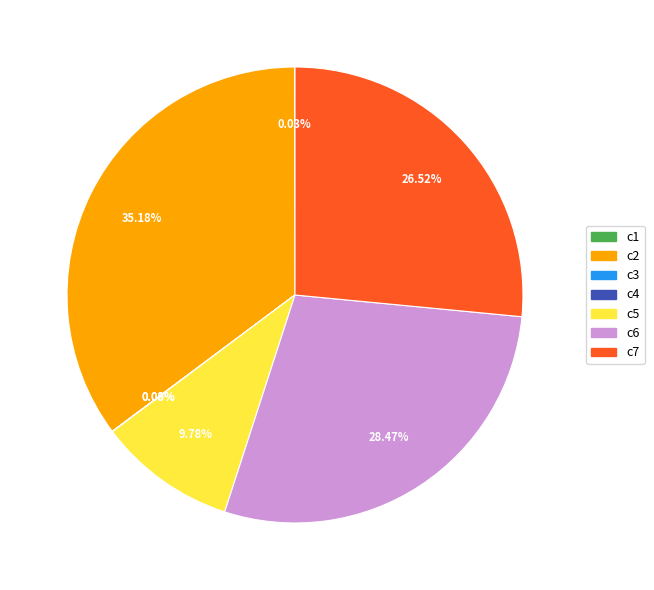

What portion of the pie excludes c6?

71.5%